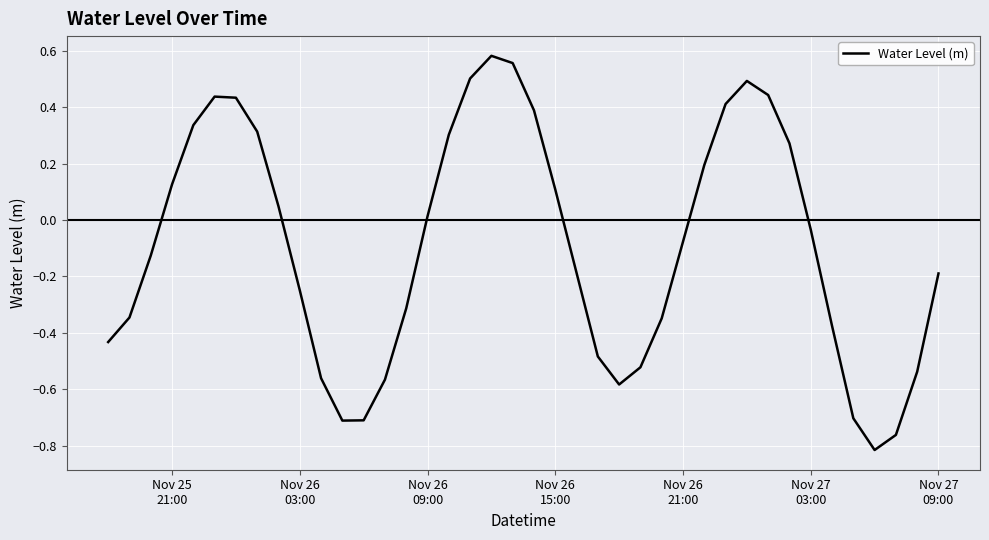

What is the difference between the maximum and minimum values?

1.4